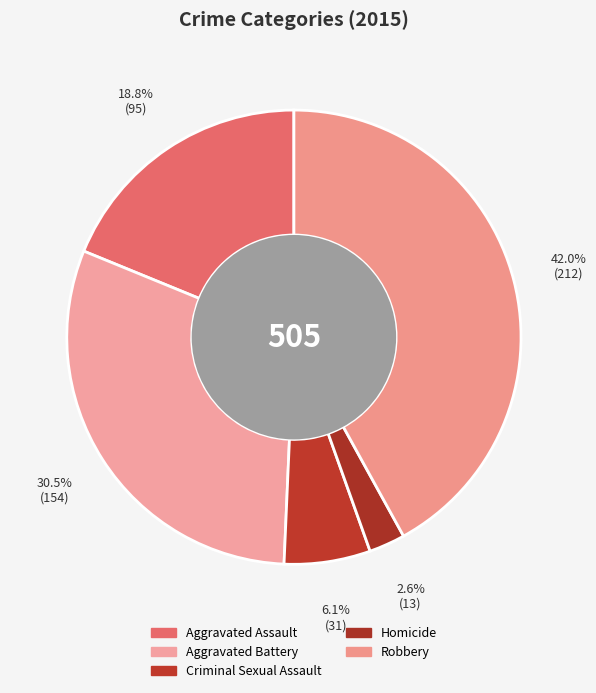

What percentage is the Homicide slice, to the nearest percent?

3%